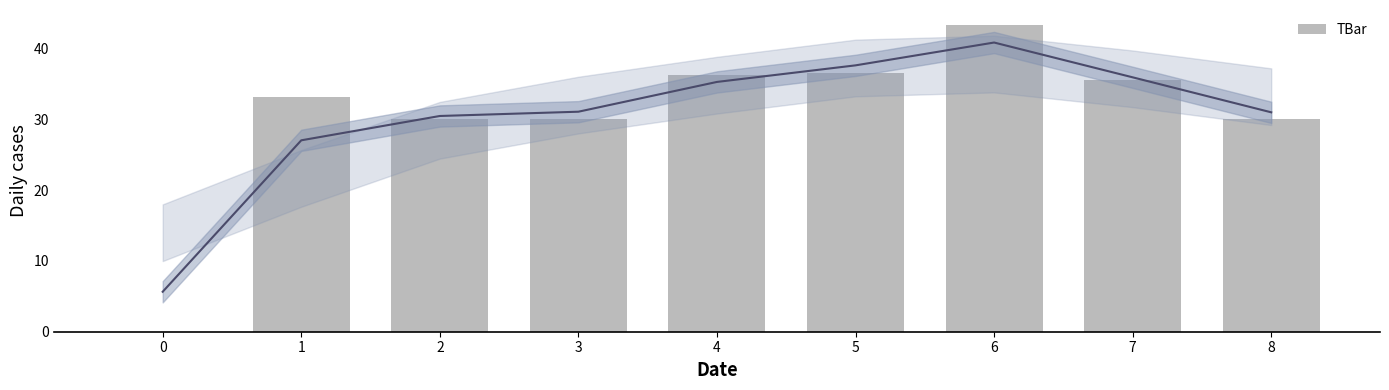

Approximately how many times larger is the value at 3 compared to 7?

0.8